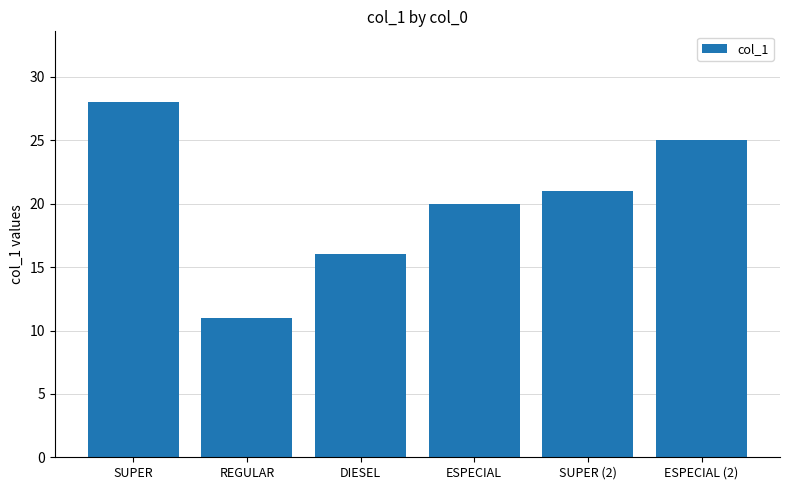

List the labels in order of value, largest first.

SUPER, ESPECIAL (2), SUPER (2), ESPECIAL, DIESEL, REGULAR